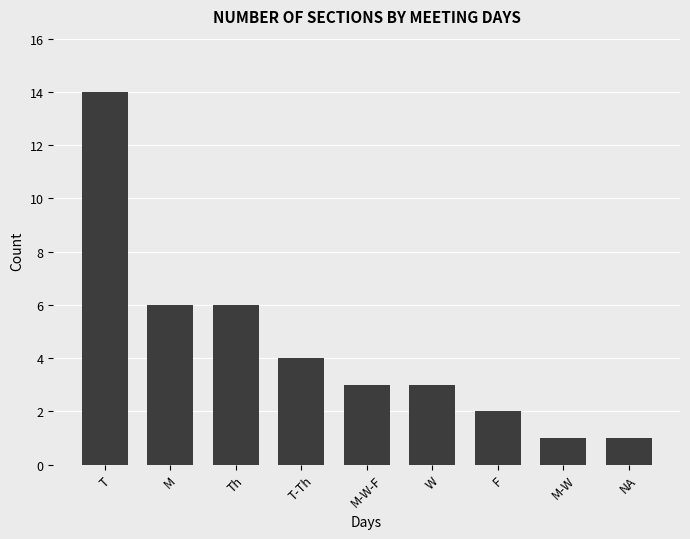

What is the approximate value at M-W-F?

3